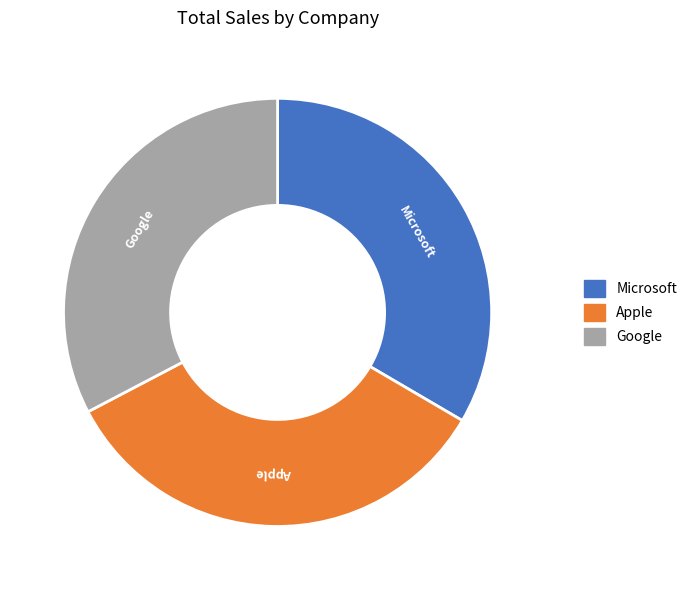

True or false: Apple accounts for 34% of the total.

True